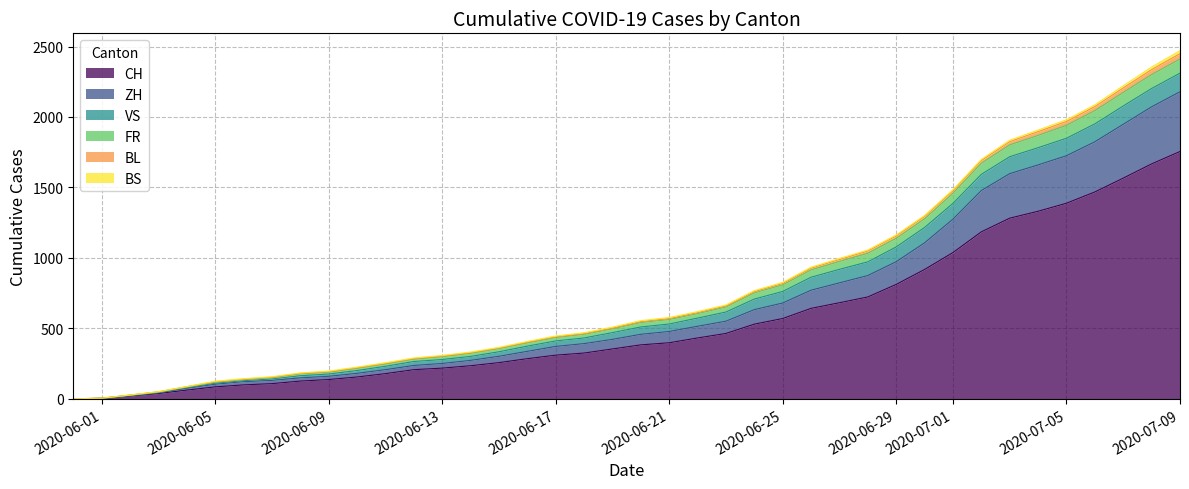

The value of FR at 2020-06-30 is 1277. True or false?

True